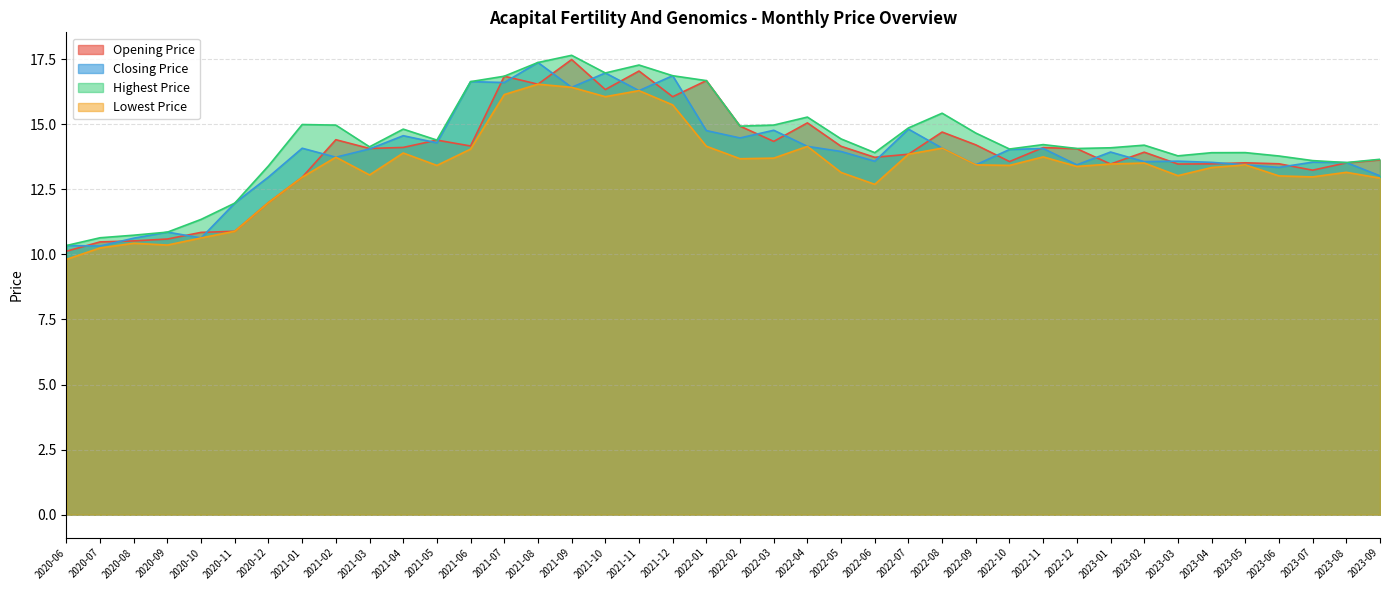

Where is the first local maximum for Lowest Price?

2020-08